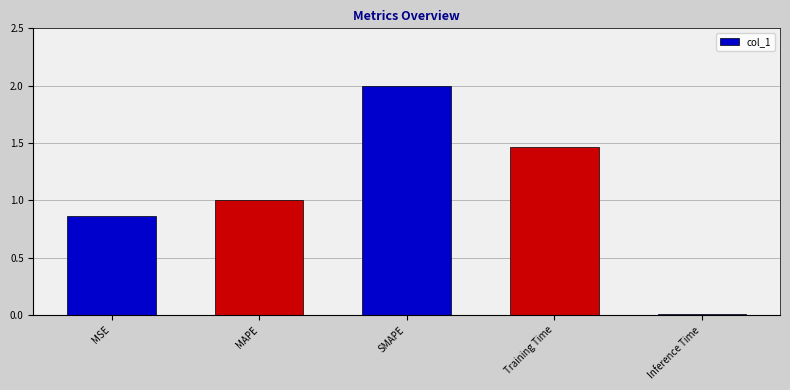

How many bars are there in total?

5